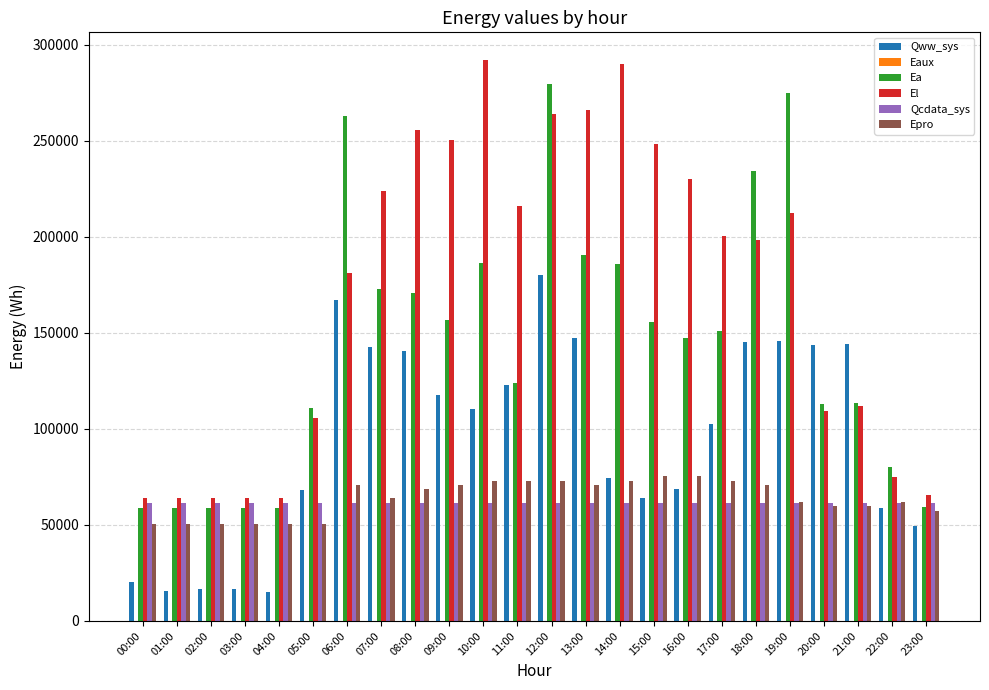

What is the highest value of the Epro series?

75214.1